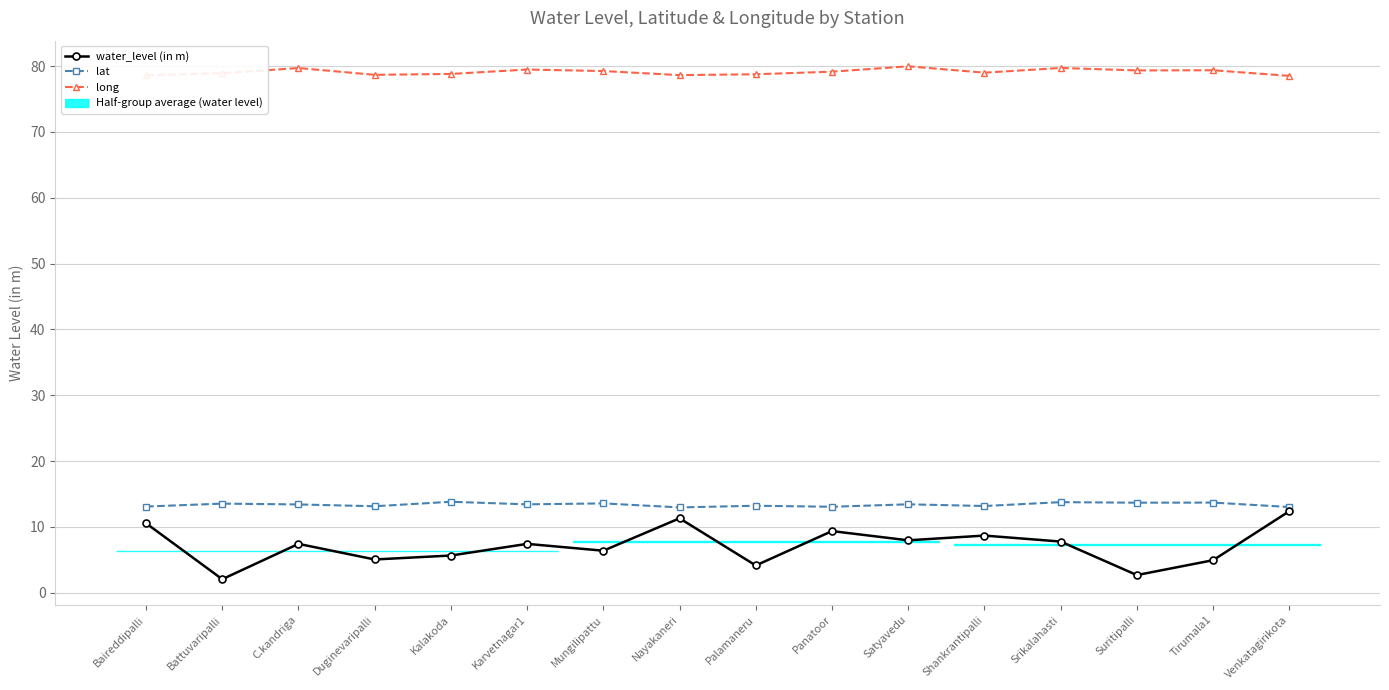

Where does the lat series first go above 13?

Baireddipalli